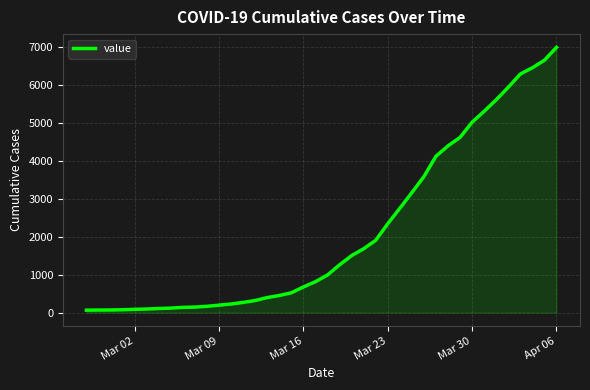

What is the difference between the second highest and minimum values?

6600